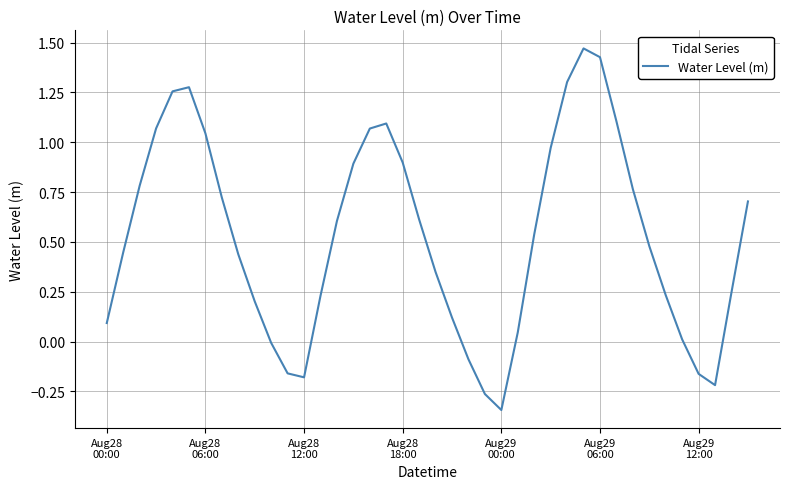

What is the difference between the maximum and minimum values?

1.8